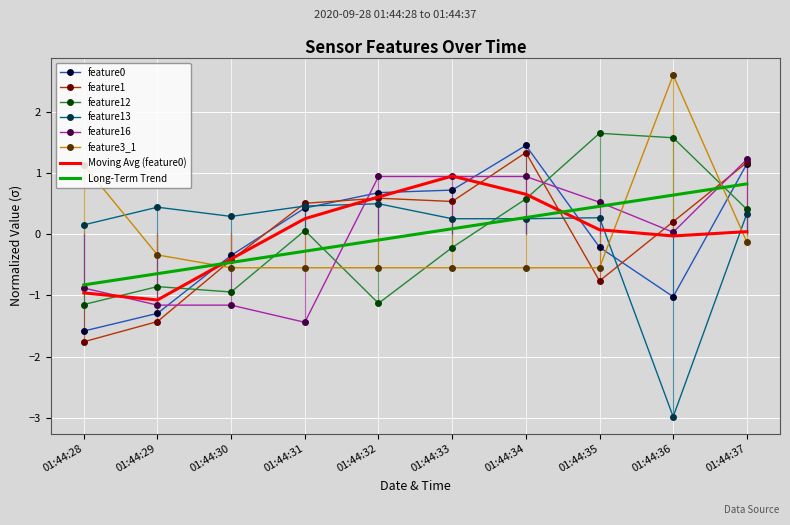

At how many categories does at least one series exceed -1?

10